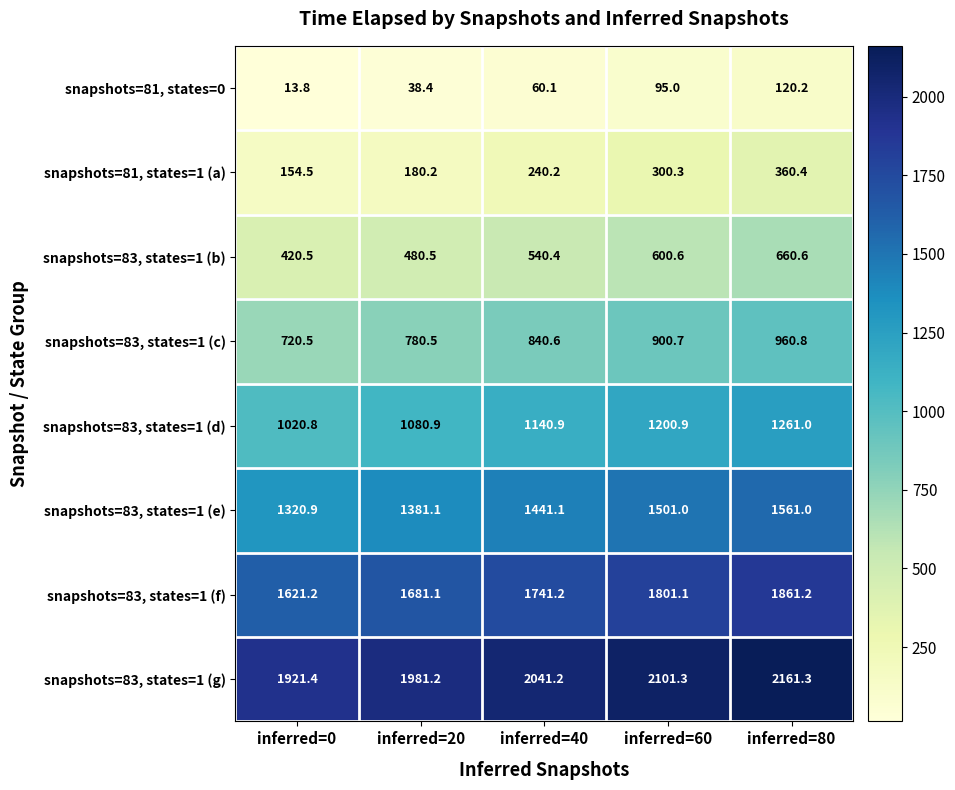

What is the sum of all snapshots=83, states=1 (d) values?

5704.5